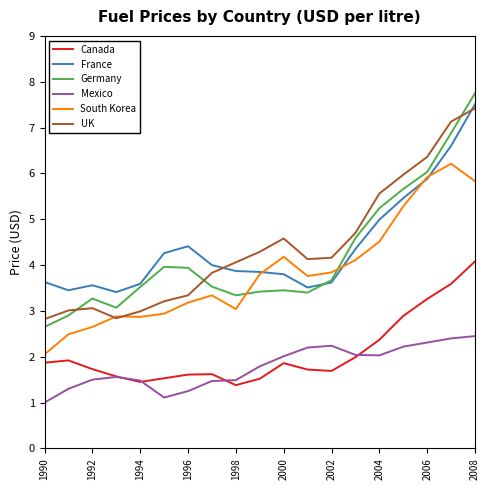

What is the average value of the France series?

4.4